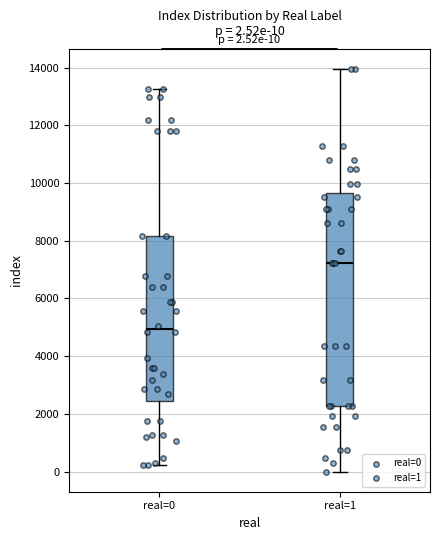

Which box's median line is the lowest?

real=0